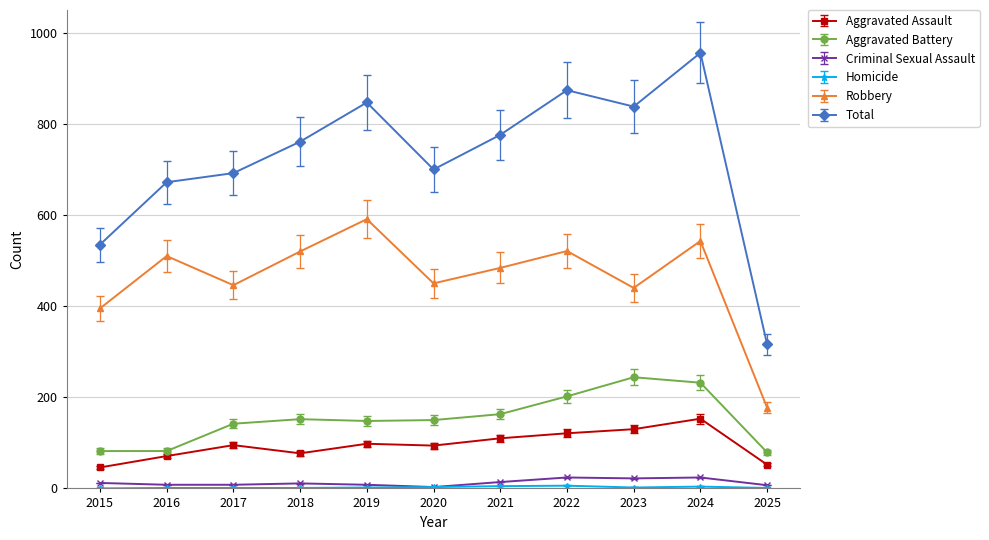

True or false: Aggravated Battery and Total intersect in this chart.

False